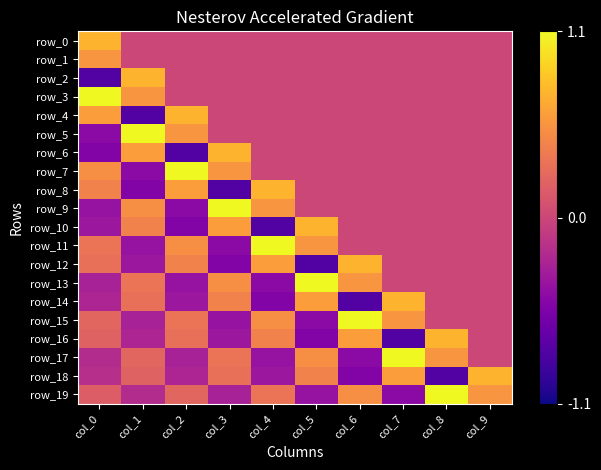

Which series has the largest range (max minus min)?

row_5